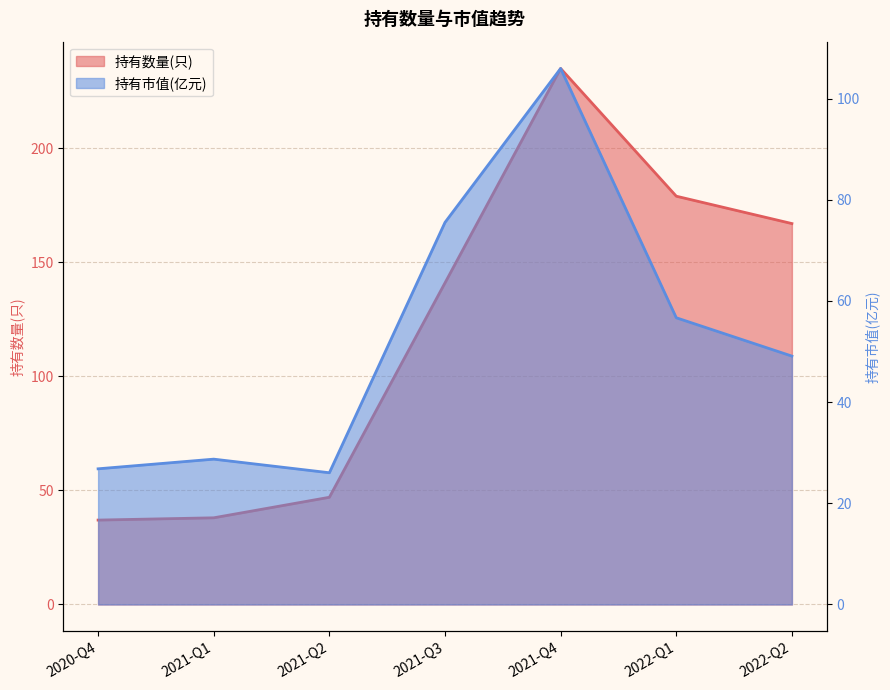

The 持有市值(亿元) series shows 10.2 at 2021-Q2. True or false?

False